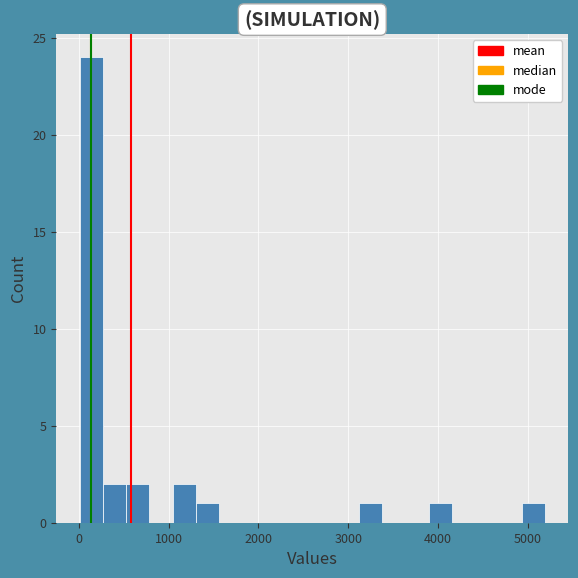

Around what value on the x-axis is the tallest bar? Give the approximate position of its centre, as read against the axis.

100